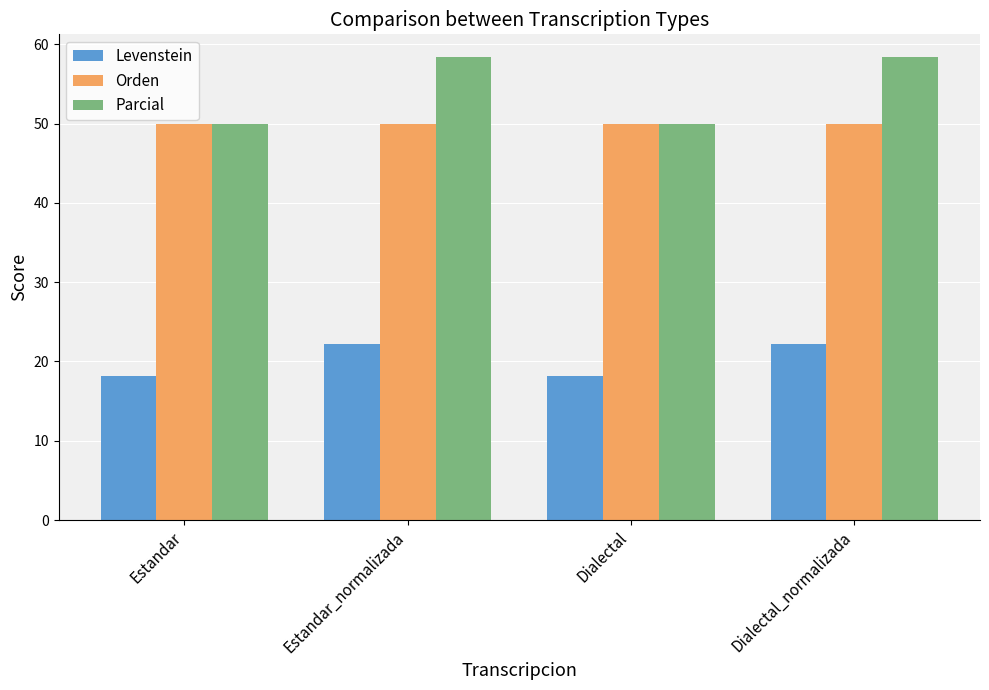

Count the number of categories in the chart.

4